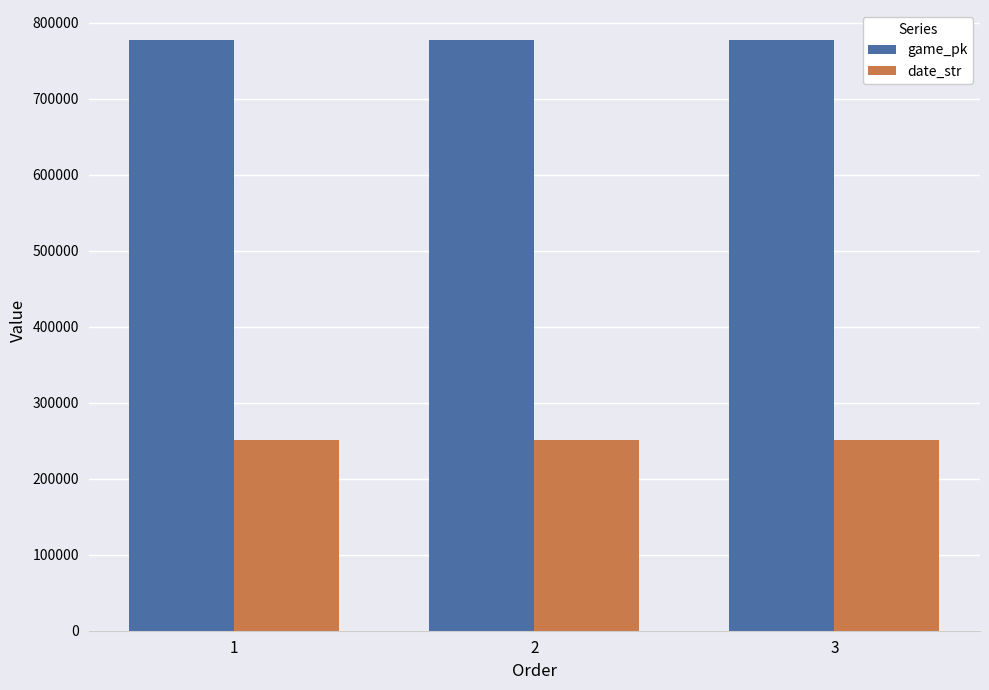

Rank the series by their average value, from highest to lowest.

game_pk, date_str